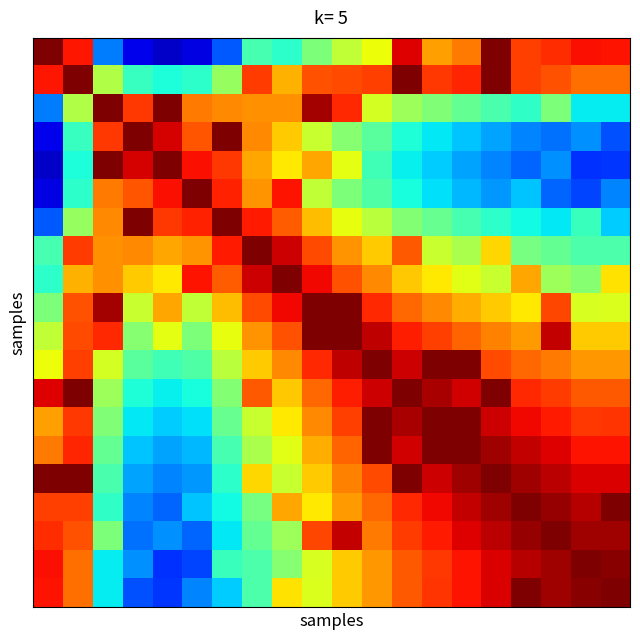

How many distinct data groups are displayed?

20